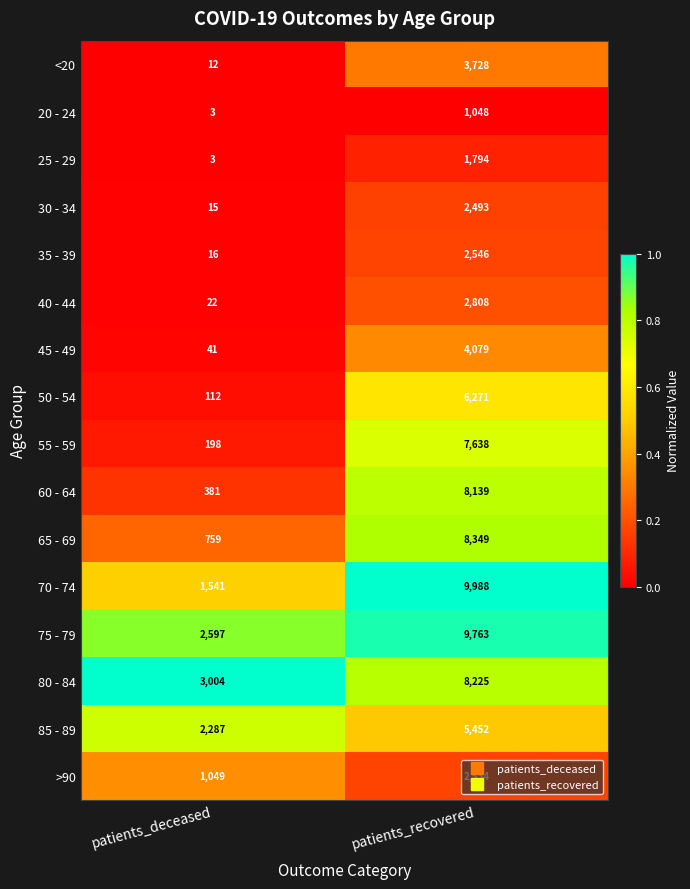

At which label does 25 - 29 reach its minimum?

patients_deceased